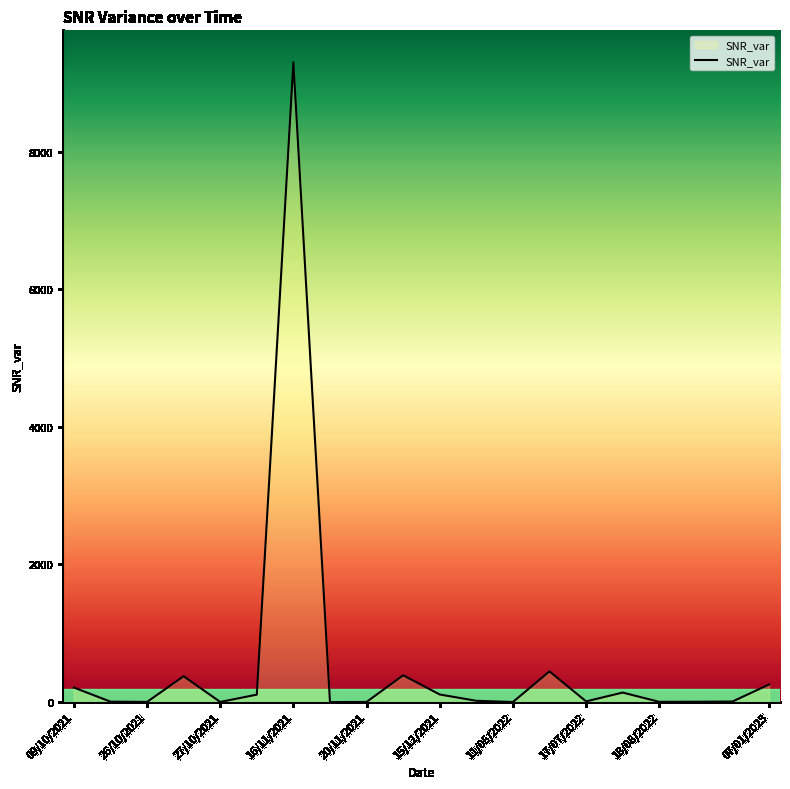

What is the difference between the maximum and minimum values?

9296.3